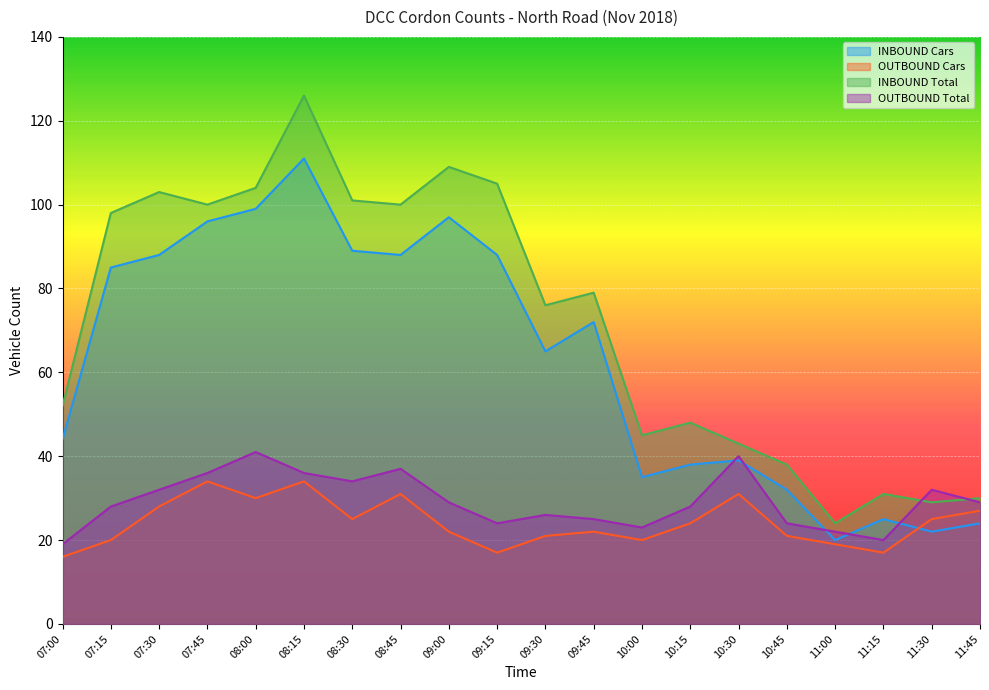

The INBOUND Total series shows 43 at 10:30. True or false?

True